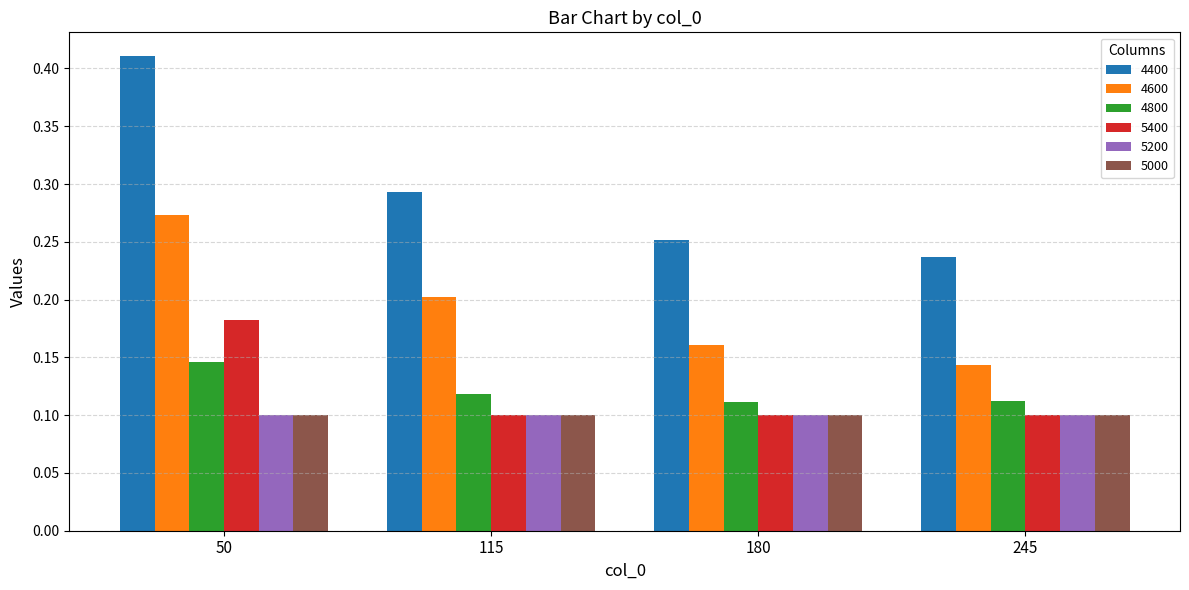

Which series changed the most between 115 and 245?

4600